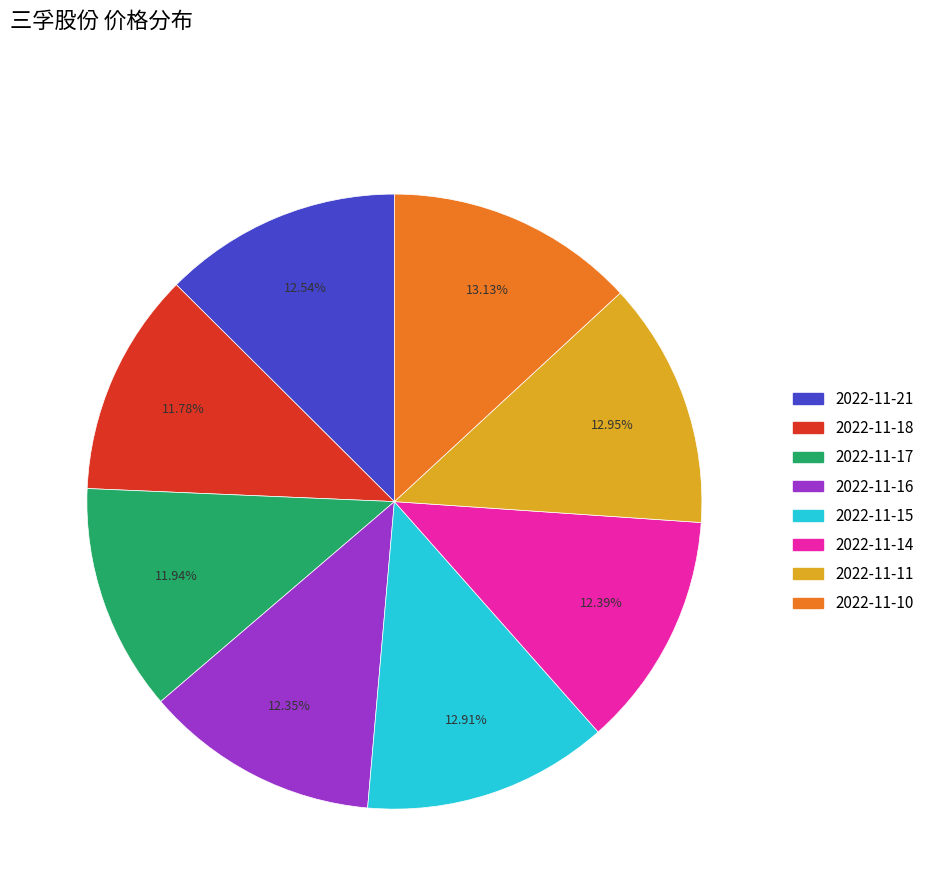

The 2022-11-14 slice represents 20% of the pie. True or false?

False